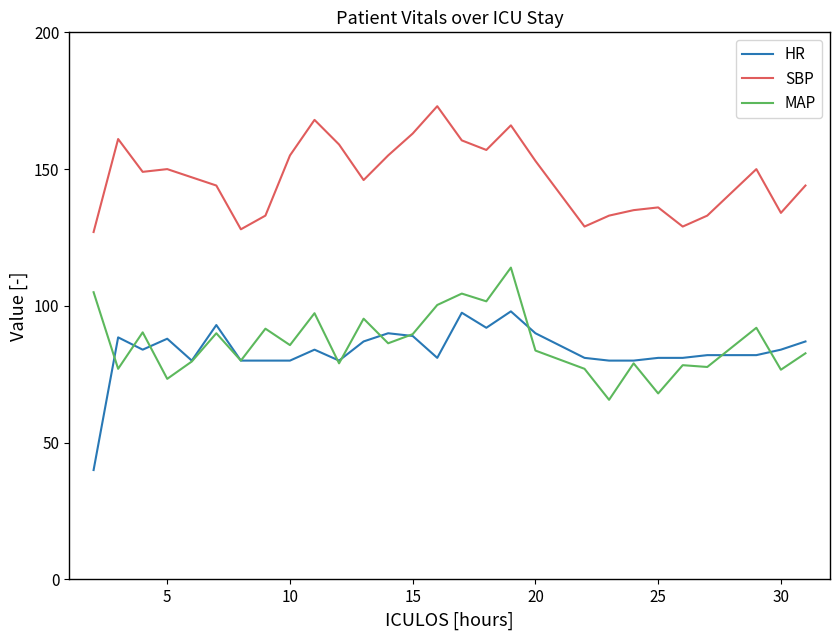

Which series has the largest range (max minus min)?

HR